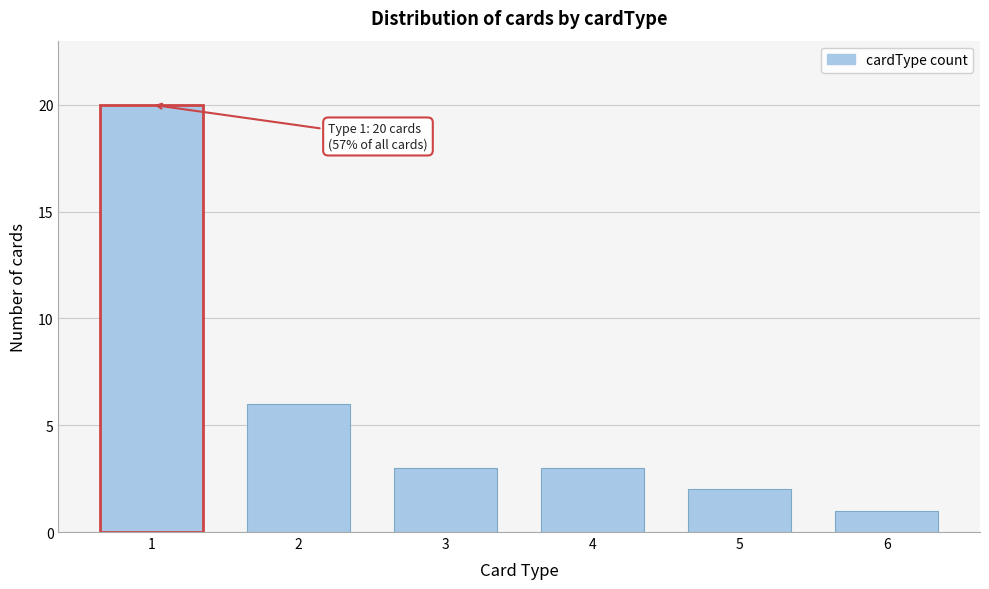

Reading left to right, list all the values displayed in this chart.

20	6	3	3	2	1